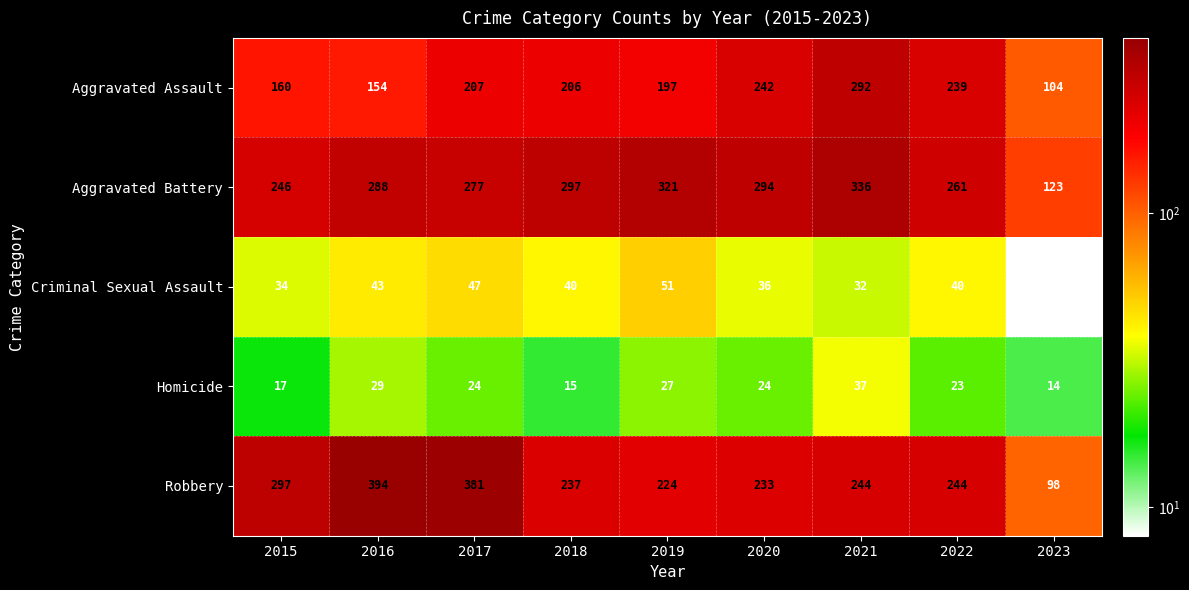

What is the sum of all Criminal Sexual Assault values?

331